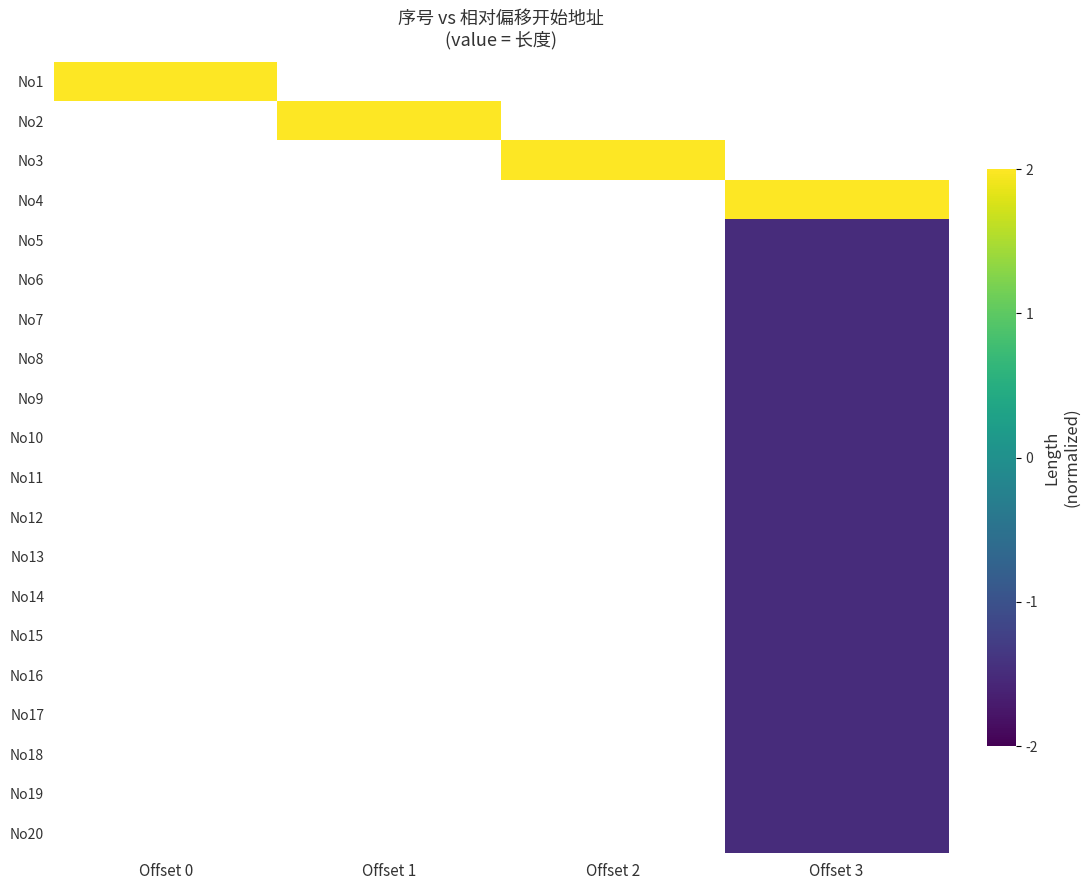

How many series are shown in this chart?

20